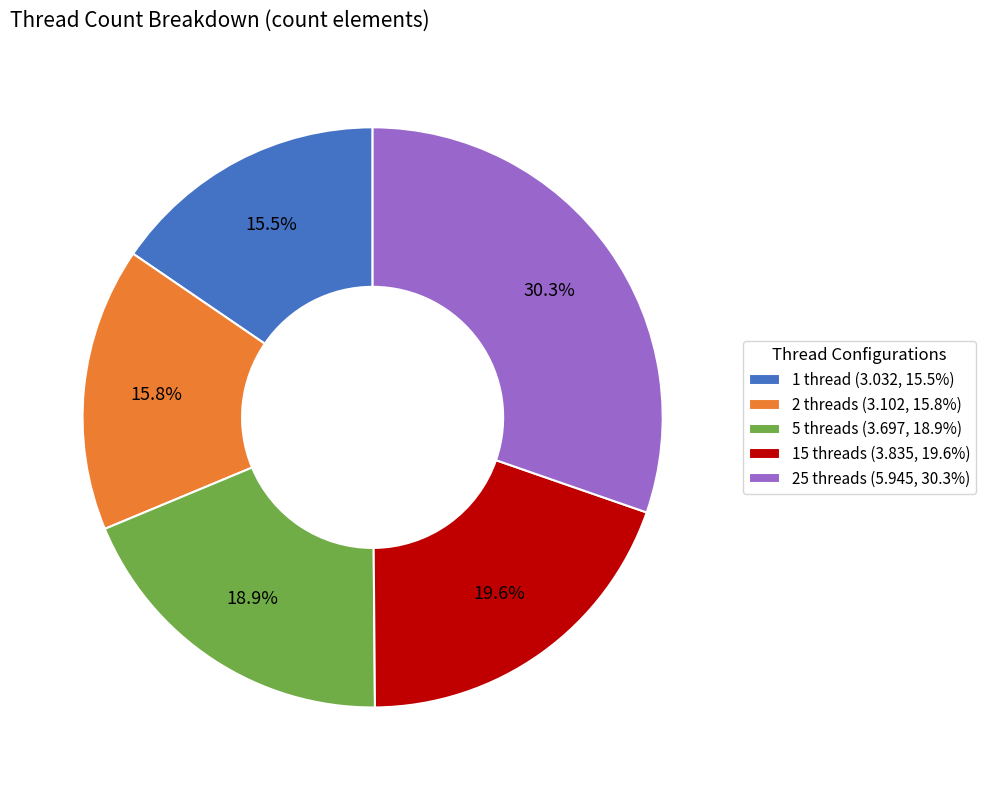

Which category has the biggest portion of the pie?

25 threads